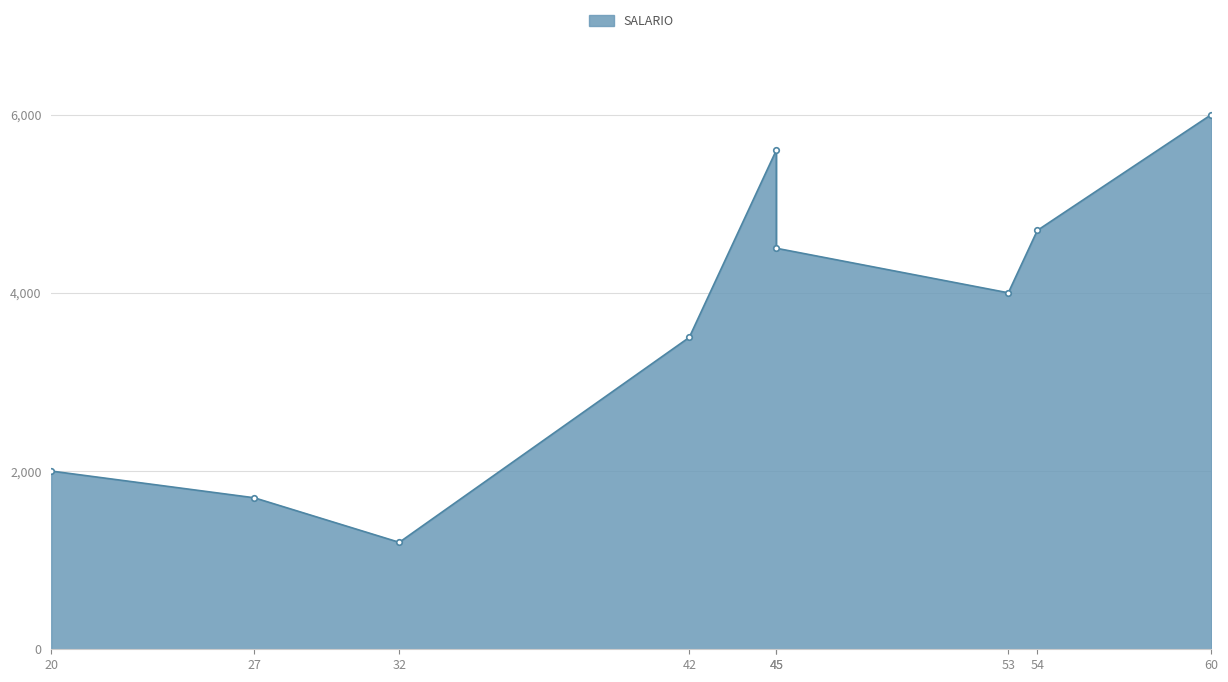

What is the value of the 2nd point from the left?

1700